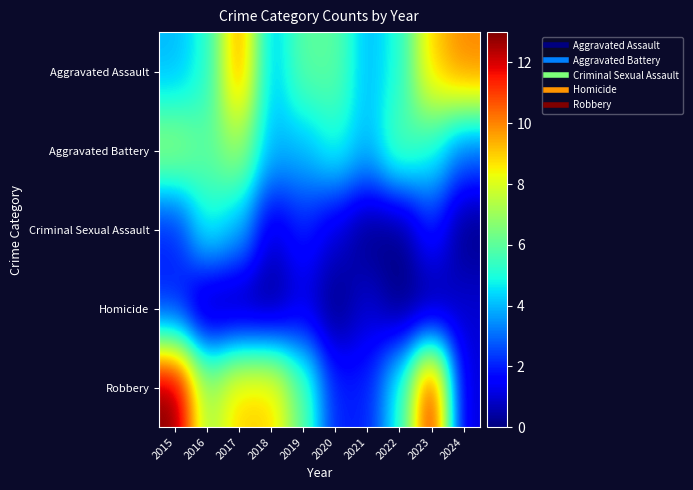

Reading left to right, extract all data points from this chart.

Aggravated Assault: 2015=4	2016=5	2017=10	2018=4	2019=6	2020=6	2021=4	2022=5	2023=9	2024=10
Aggravated Battery: 2015=7	2016=6	2017=7	2018=4	2019=4	2020=5	2021=4	2022=6	2023=5	2024=3
Criminal Sexual Assault: 2015=2	2016=5	2017=4	2018=1	2019=2	2020=1	2021=0	2022=0	2023=2	2024=0
Homicide: 2015=2	2016=0	2017=0	2018=0	2019=1	2020=0	2021=1	2022=0	2023=0	2024=1
Robbery: 2015=13	2016=7	2017=9	2018=9	2019=6	2020=2	2021=2	2022=5	2023=12	2024=1